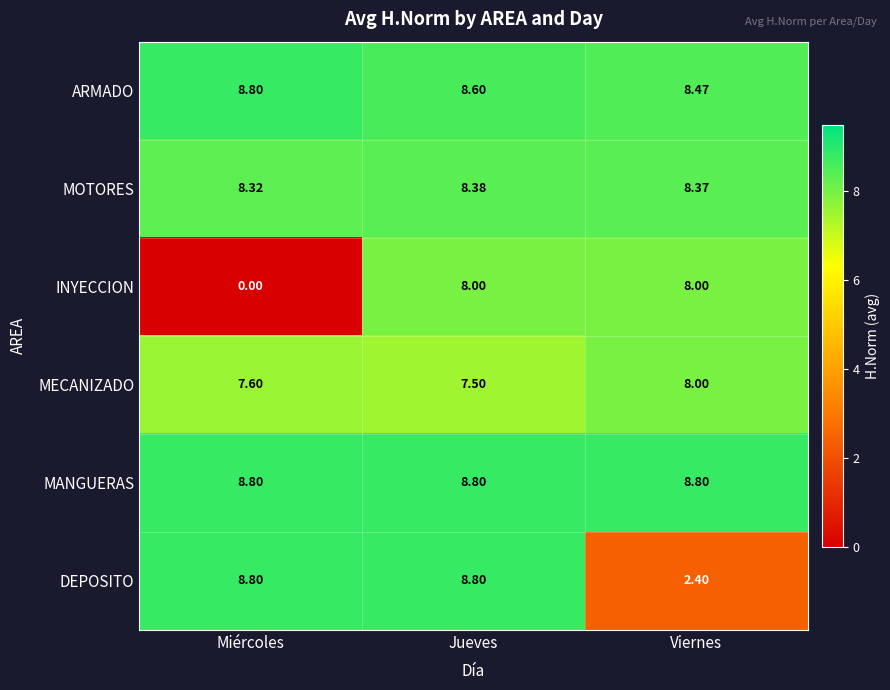

At which label does DEPOSITO first exceed 8?

Miércoles